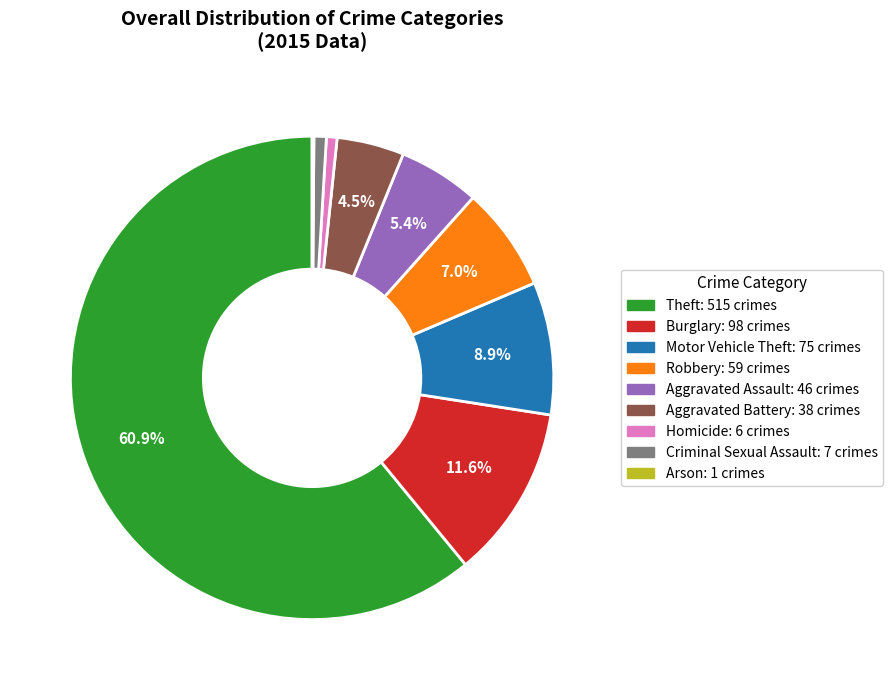

Which slice is the largest?

Theft